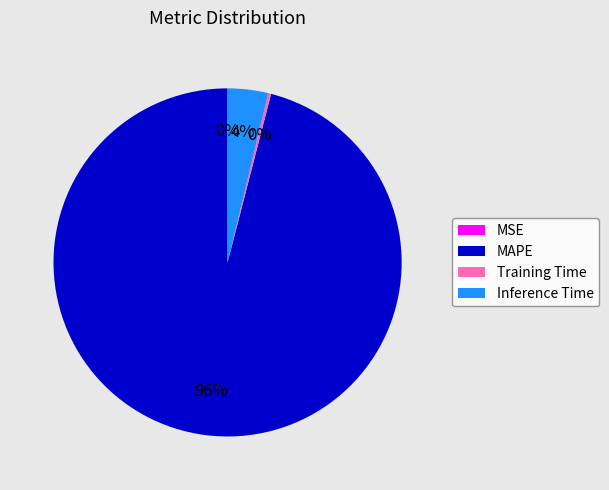

The MAPE slice represents 96% of the pie. True or false?

True